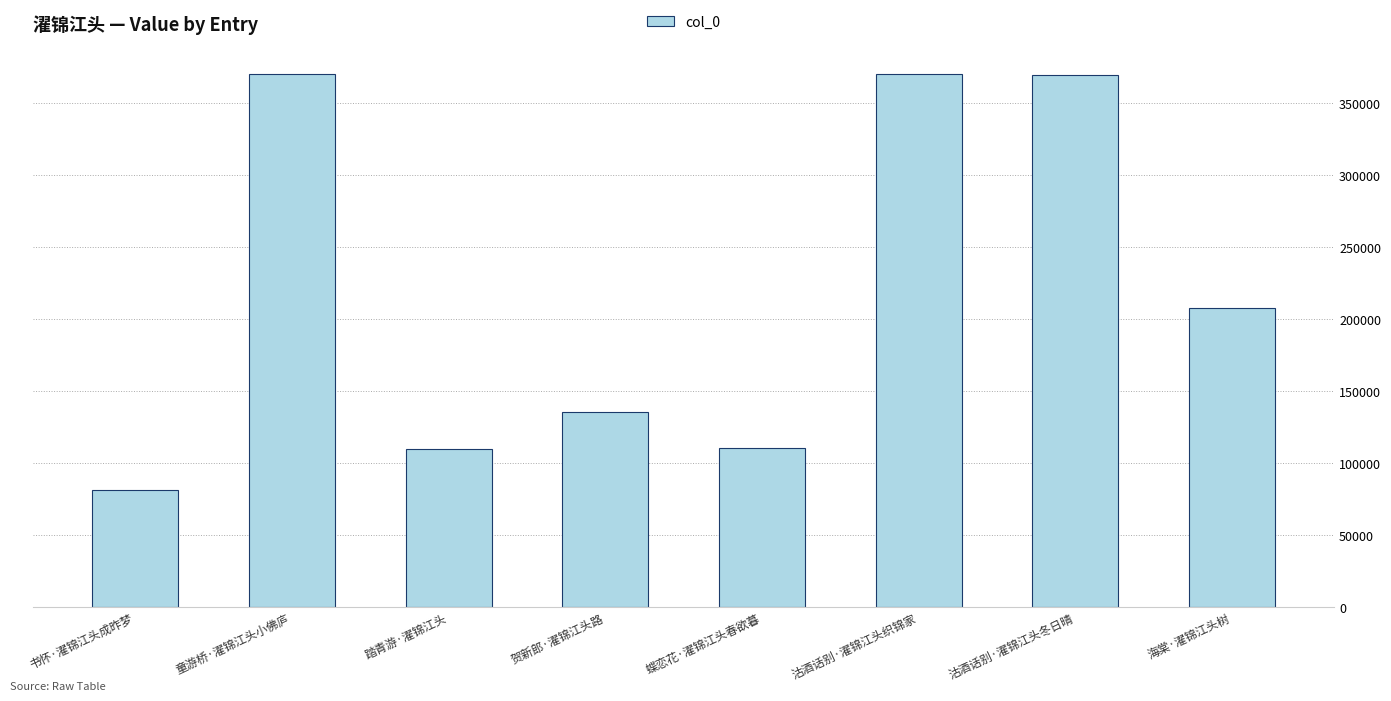

What is the label of the 5th bar from the right?

贺新郎·濯锦江头路